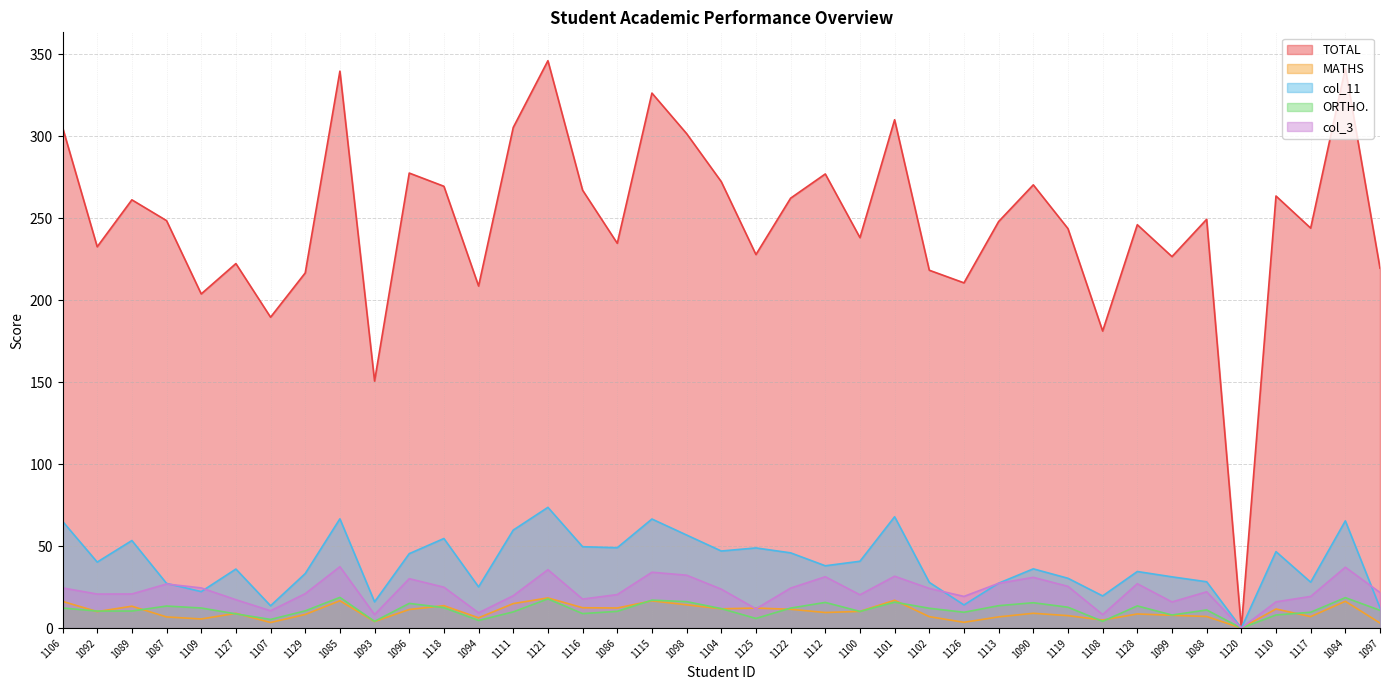

What is the average value of the ORTHO. series?

11.2